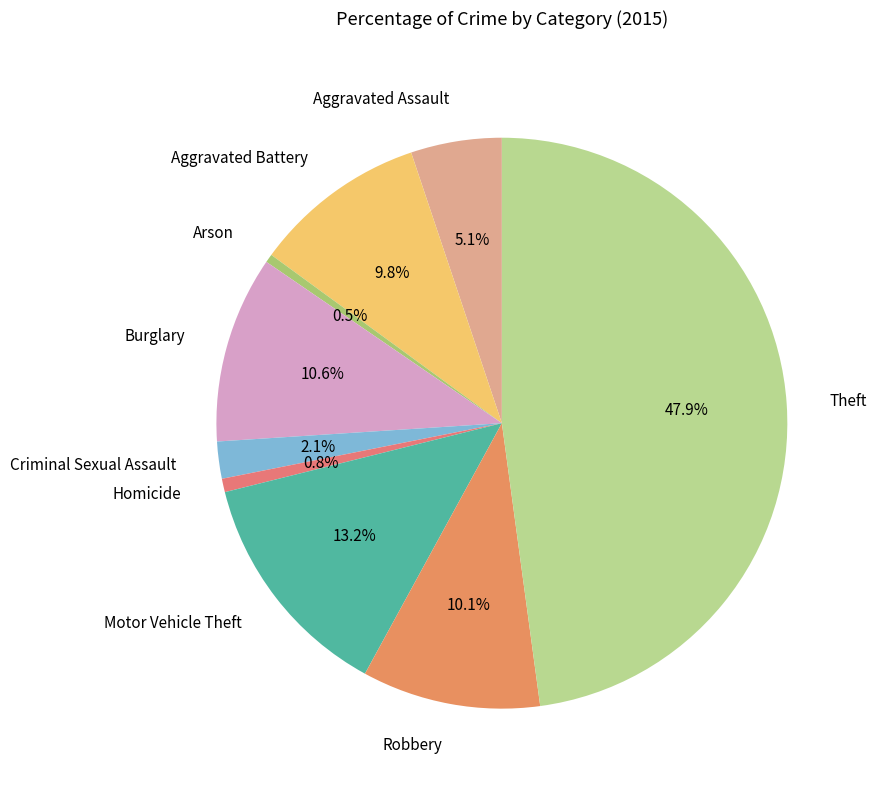

Does Criminal Sexual Assault account for over 50% of the chart?

No